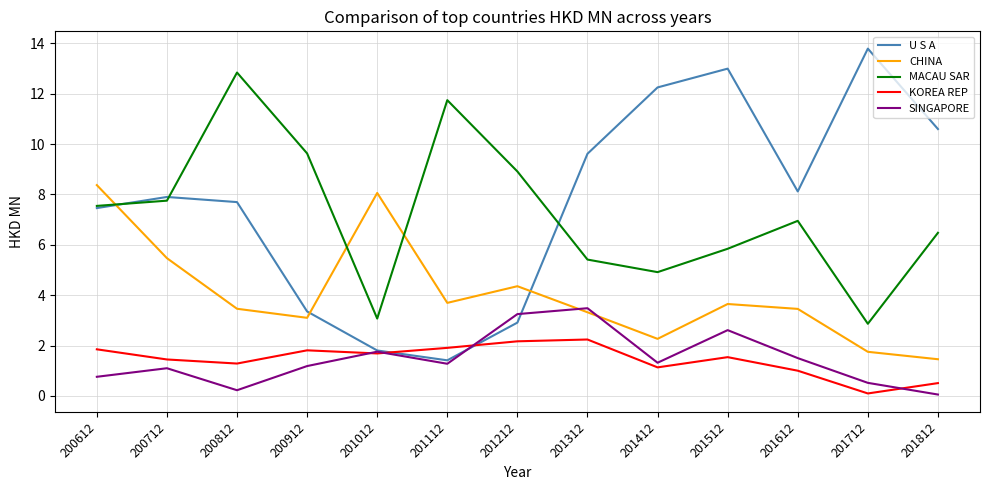

Is the value of MACAU SAR at 201412 greater than the value of SINGAPORE at 201512?

Yes